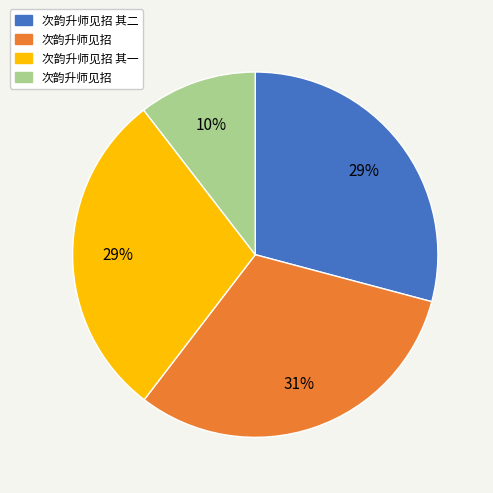

Is there a majority slice in this chart?

No